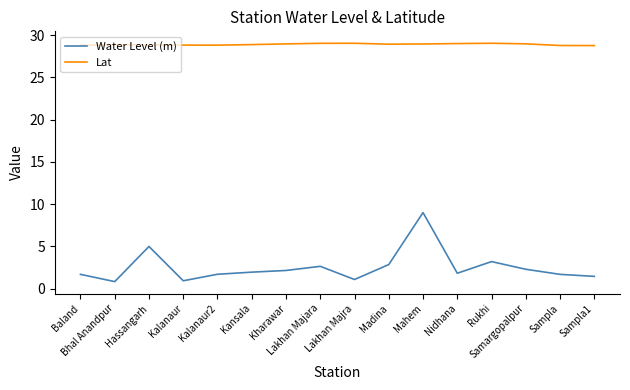

What is the difference between the maximum and minimum values in the Water Level (m) series?

8.2